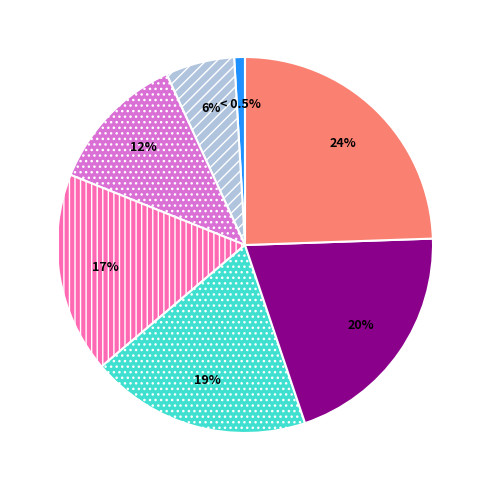

What is the change in value from 171 to 276?

+105